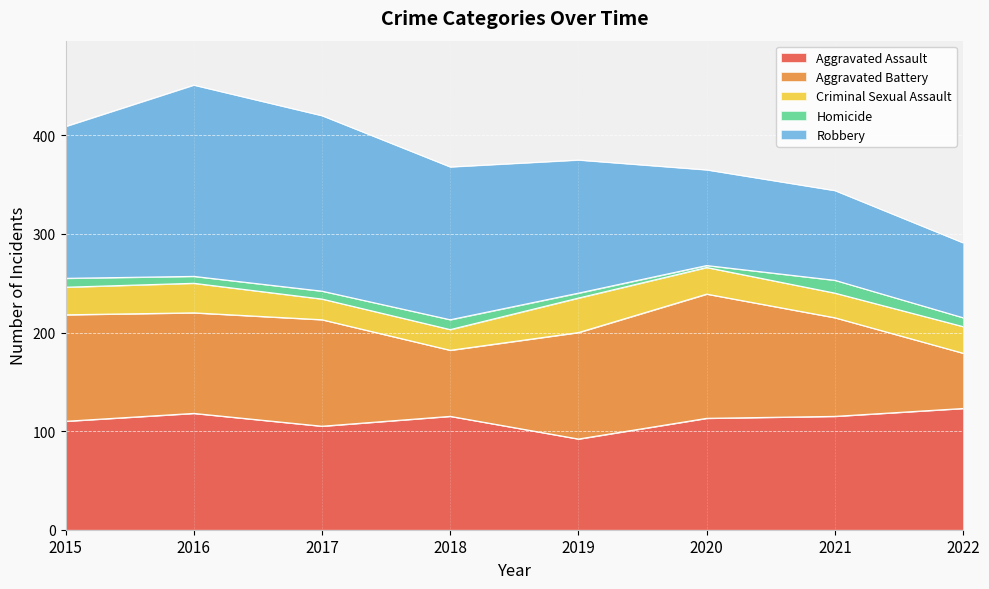

At which category does the chart reach its peak across all series?

2016